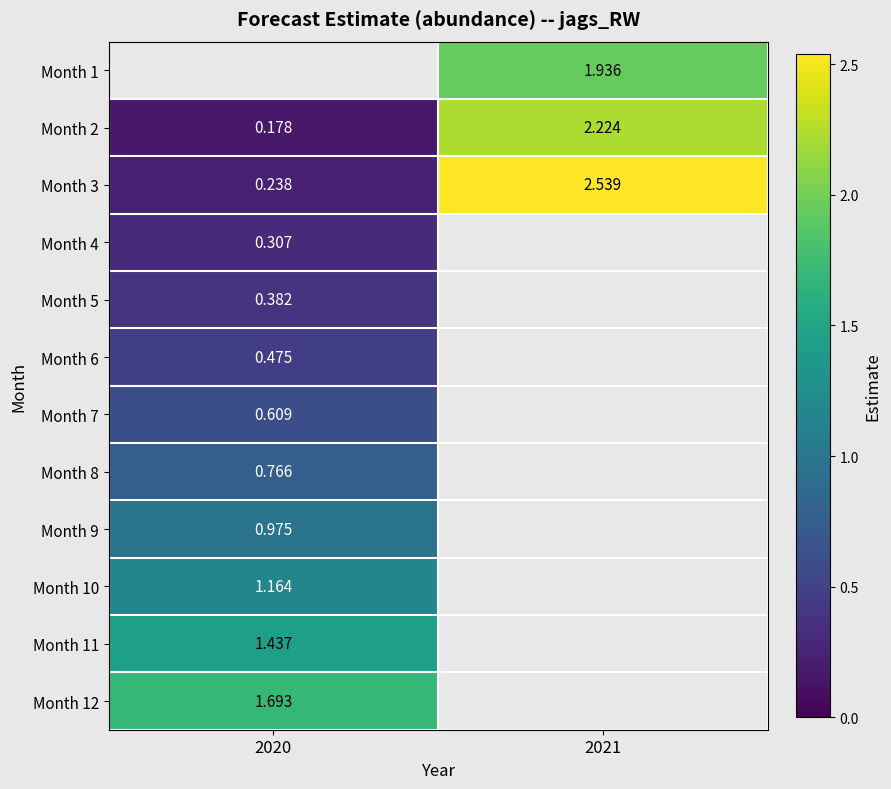

What is the approximate value of Month 12 at 2020?

1.7